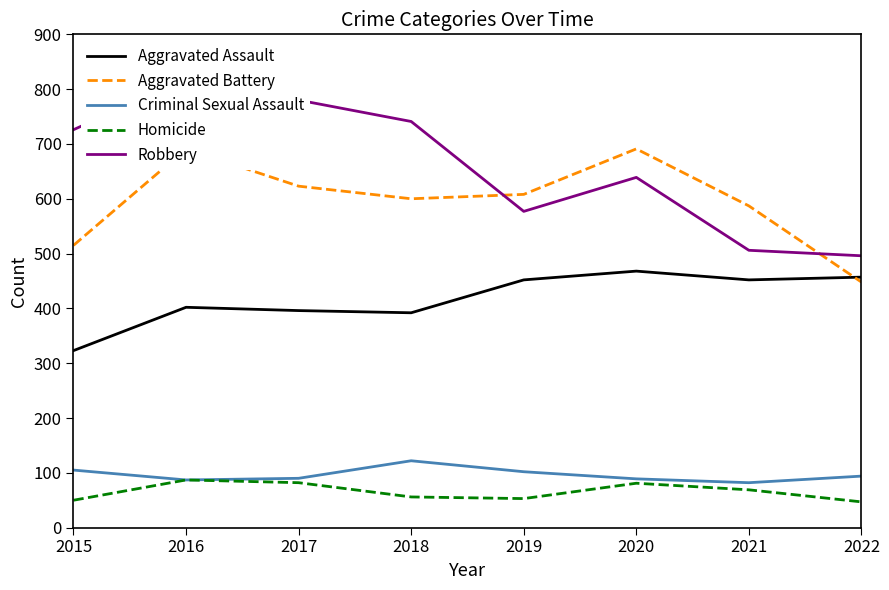

Is it true that Aggravated Assault equals 267 at 2017?

False